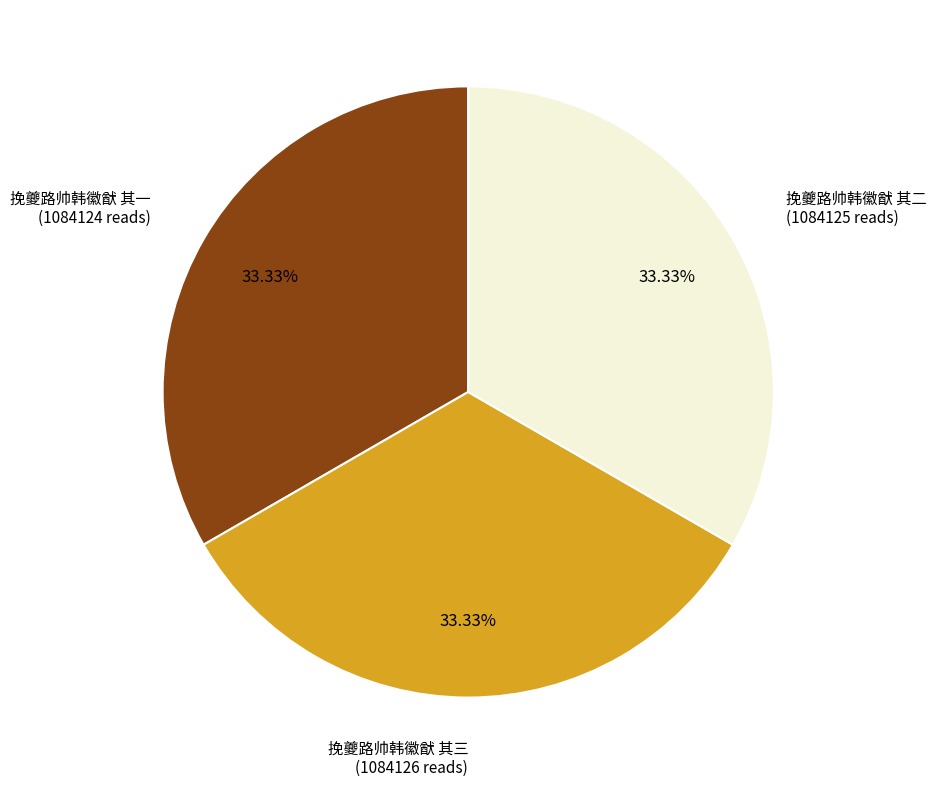

What is the ratio of the value at 挽夔路帅韩徽猷 其一 to the value at 挽夔路帅韩徽猷 其三?

1.0